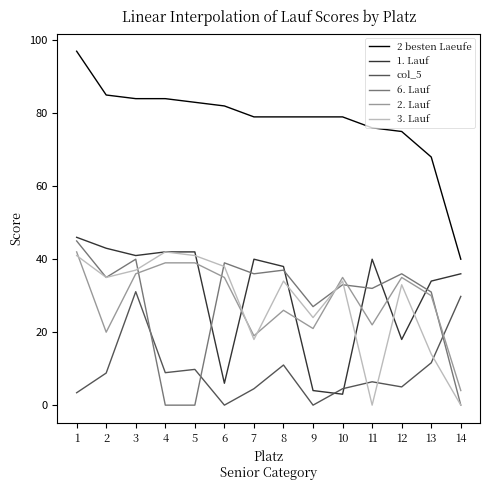

How many lines are shown in the chart?

6